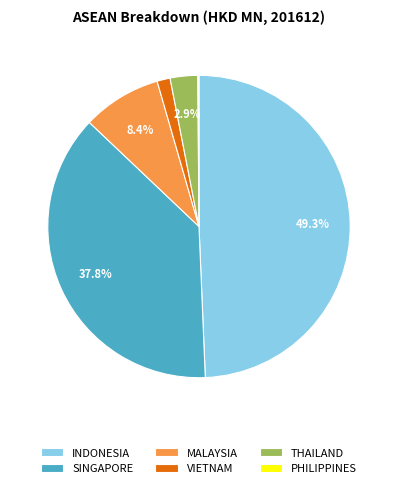

Which category has the biggest portion of the pie?

INDONESIA